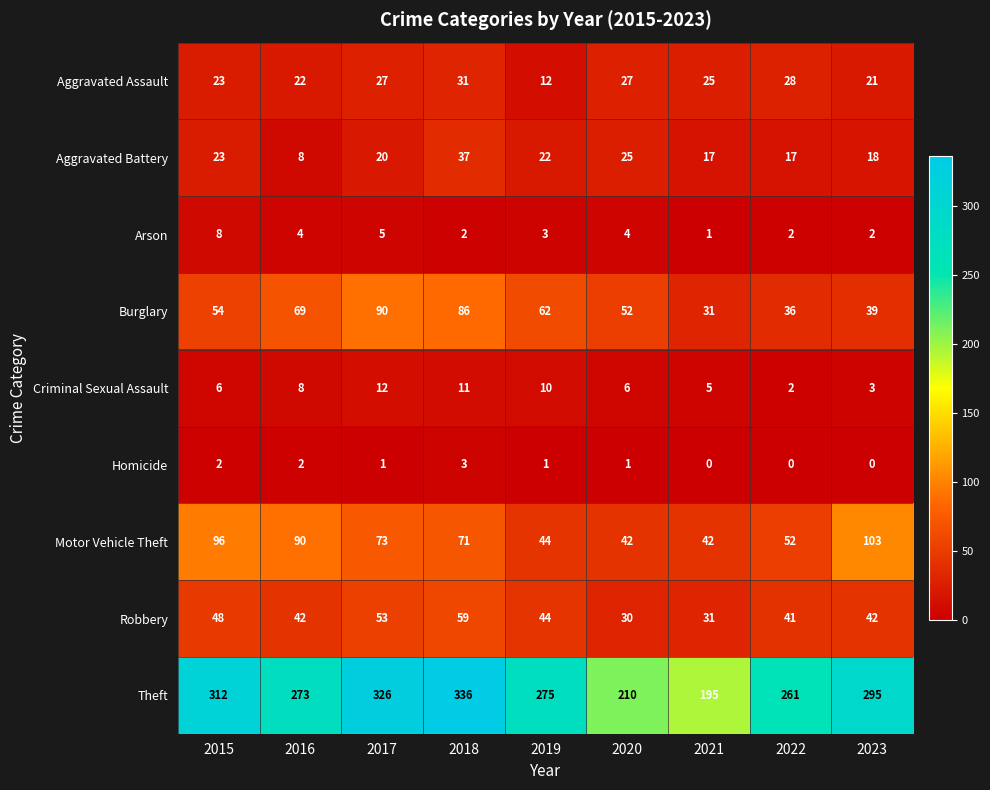

Which category has the highest value across all series?

2018